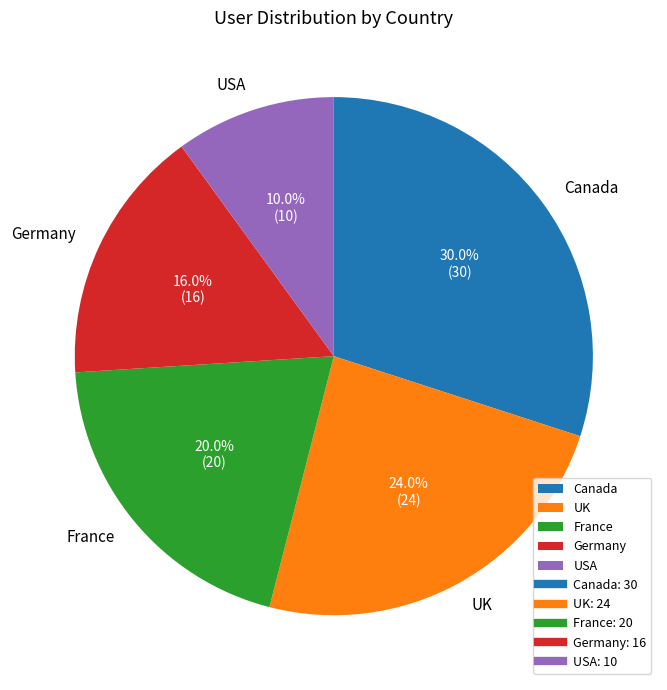

To the nearest percent, what is the combined percentage of Canada and UK?

54%